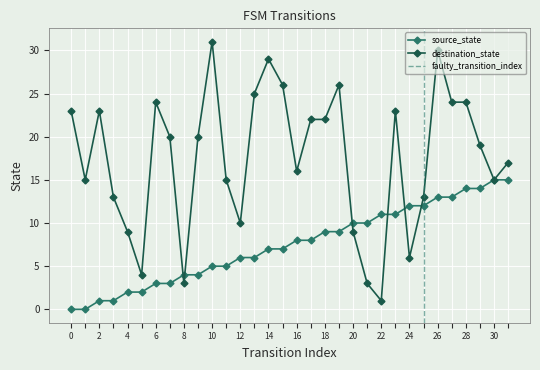

True or false: source_state and destination_state intersect in this chart.

True